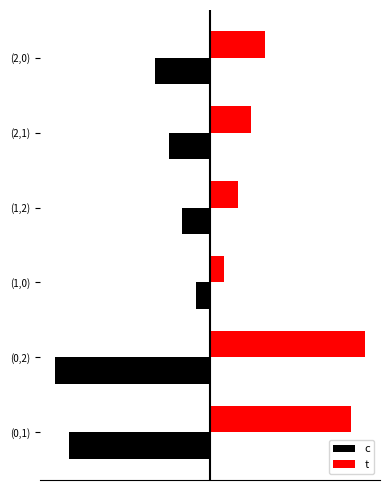

What are all the series names shown in the legend?

c, t